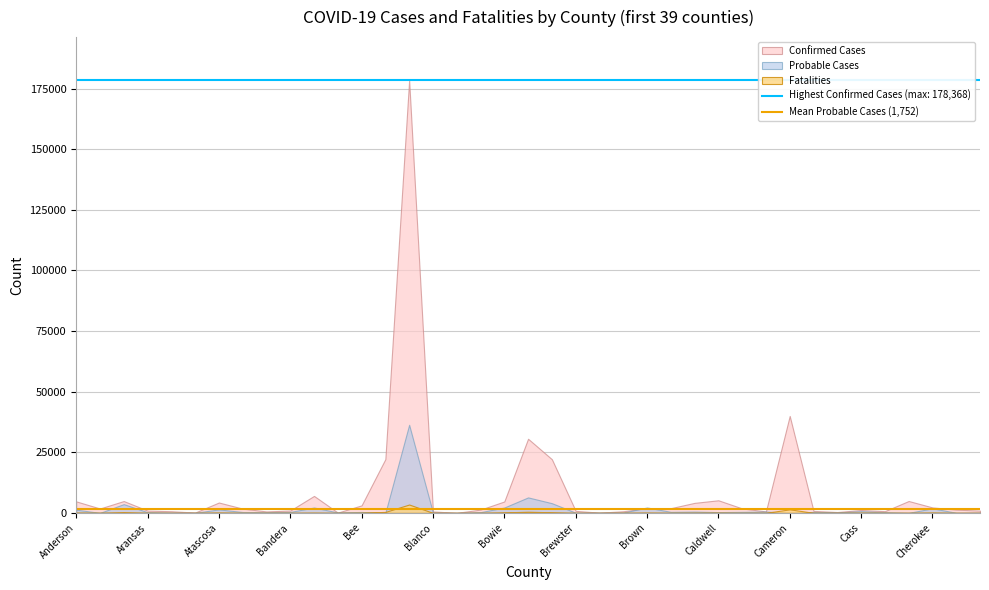

What is the value of the Probable Cases point at the 24th from the left?

124